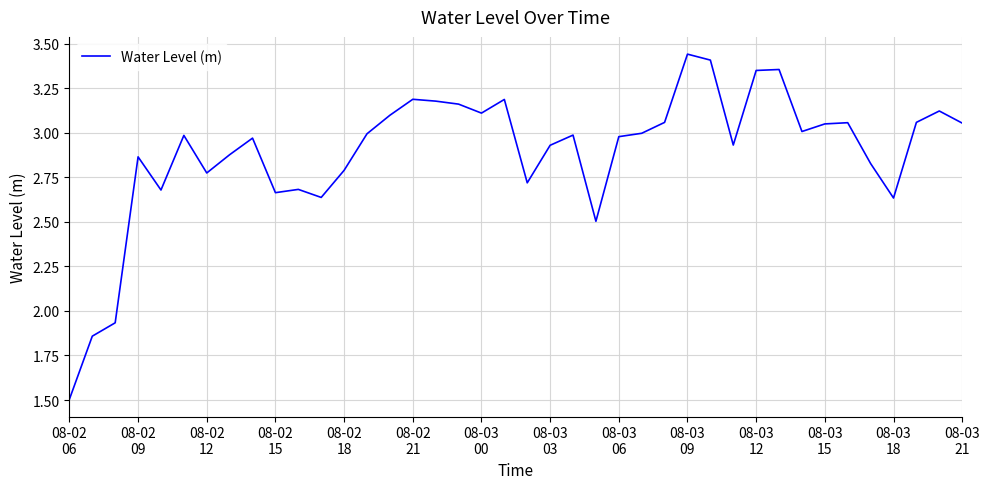

What is the minimum value shown in the chart?

1.5